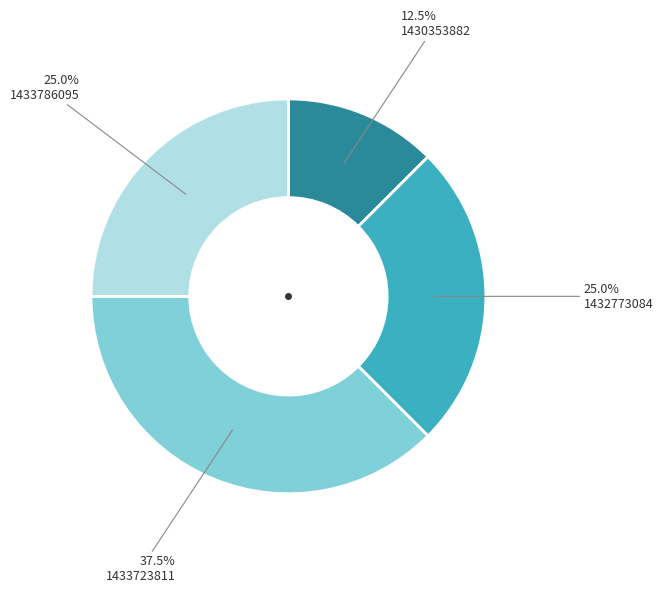

Is there any slice that represents more than half of the pie?

No